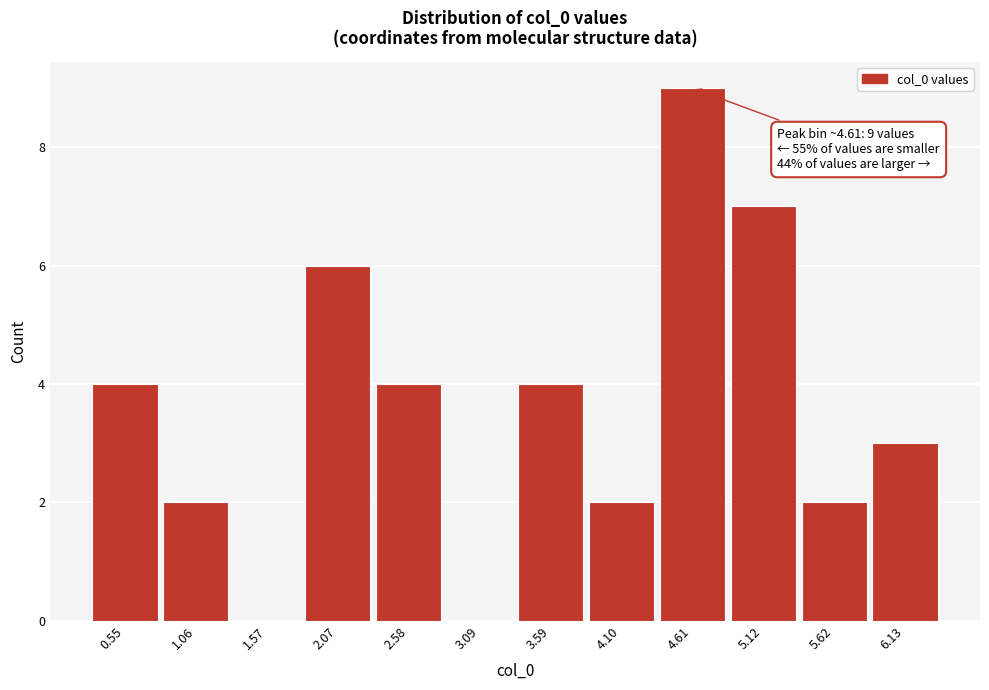

Which range on the x-axis has the tallest bar?

4.4 to 4.9